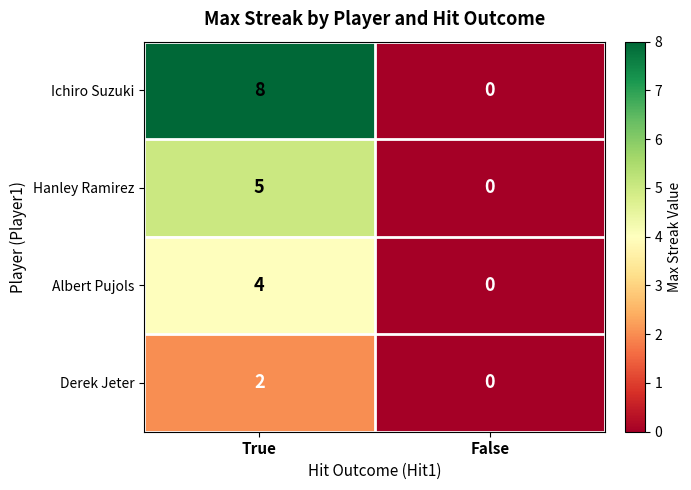

True or false: Albert Pujols has a value of 7 at True.

False